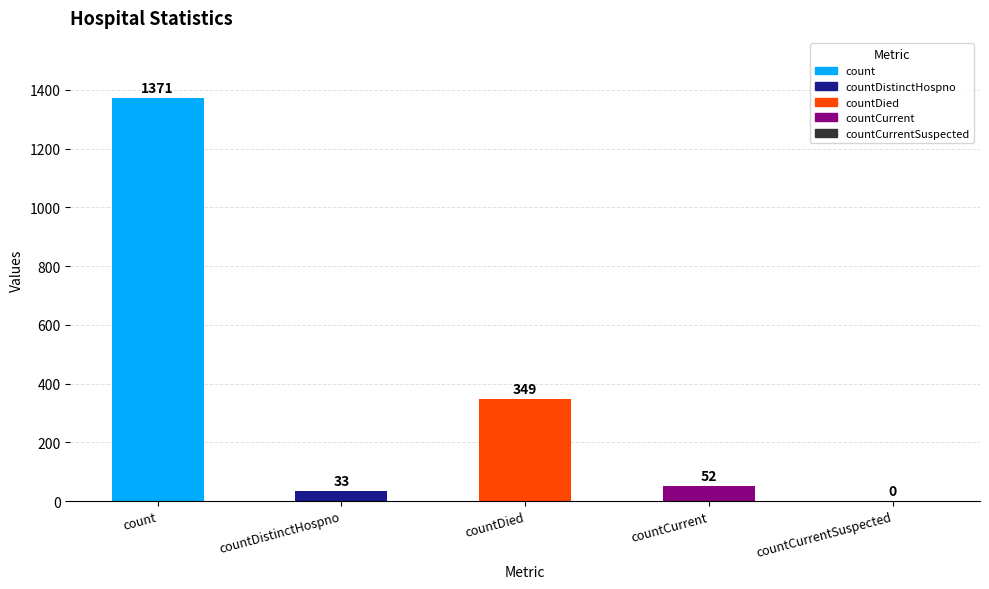

Count the number of categories in the chart.

5